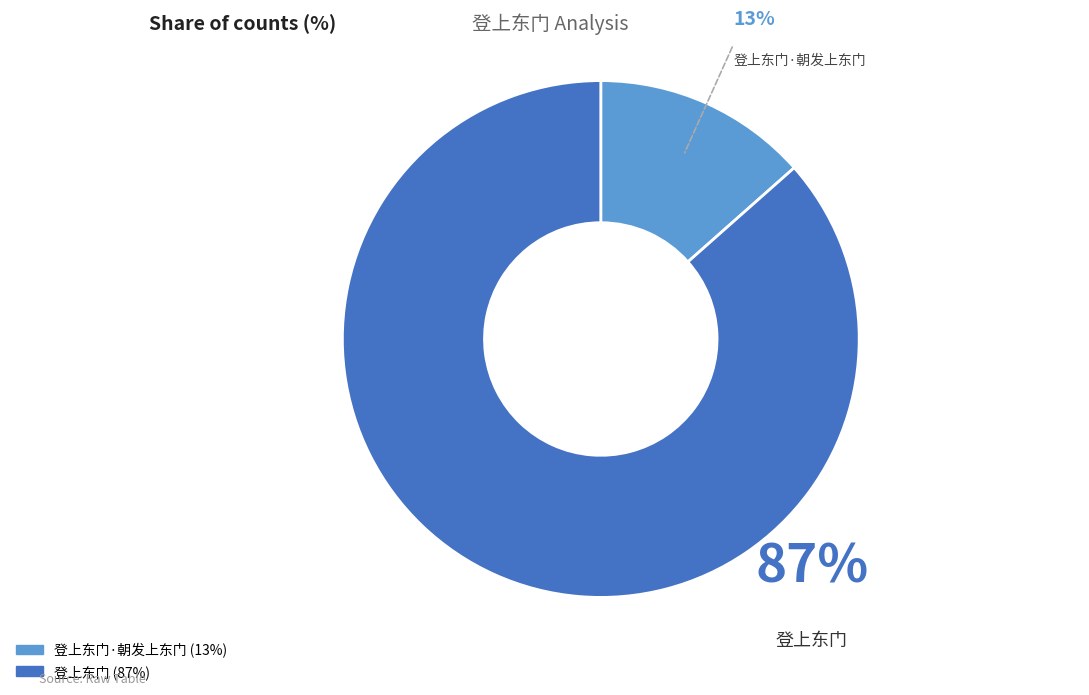

To the nearest percent, what is the average slice percentage?

50%